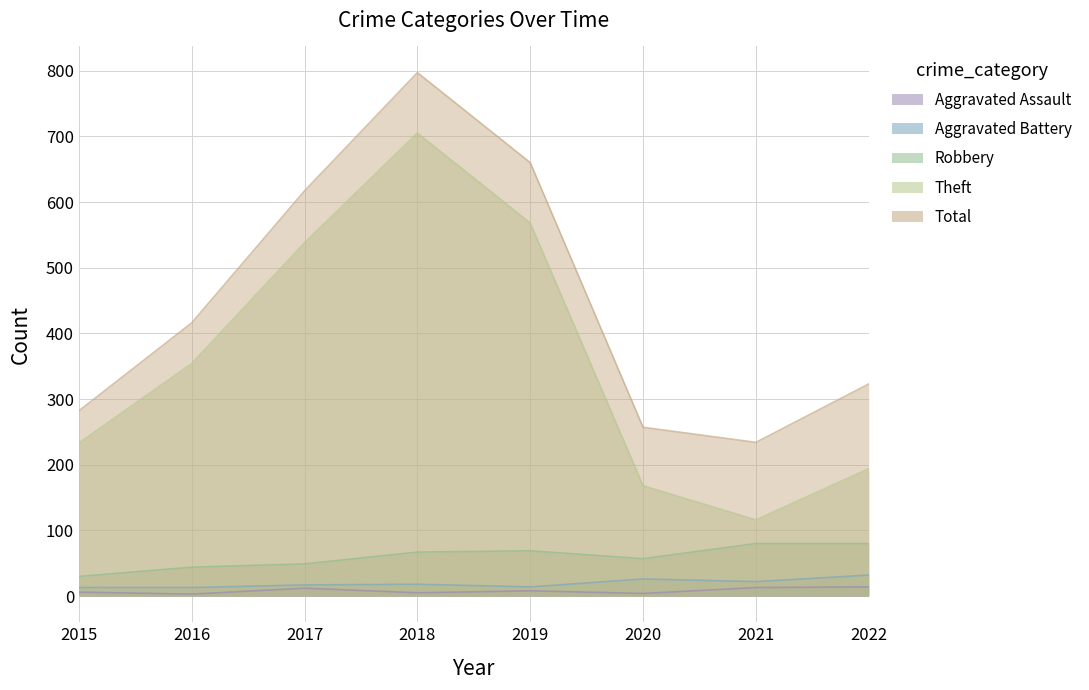

How many interior local peaks does the Theft series have?

1